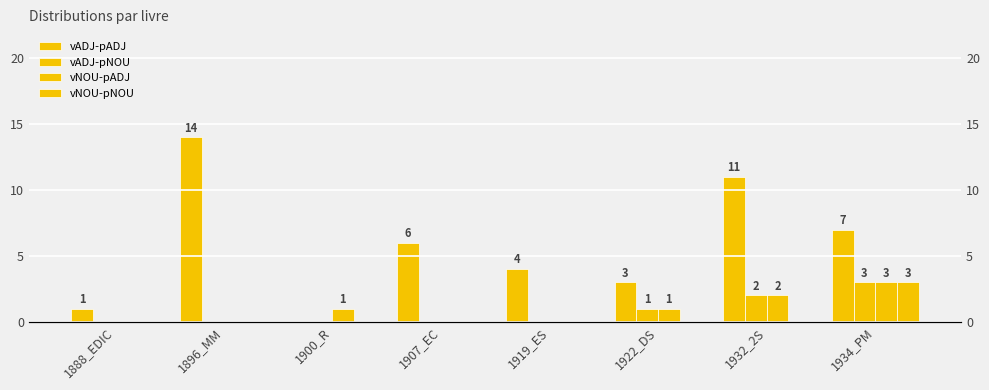

The vADJ-pADJ series shows 3 at 1922_DS. True or false?

True